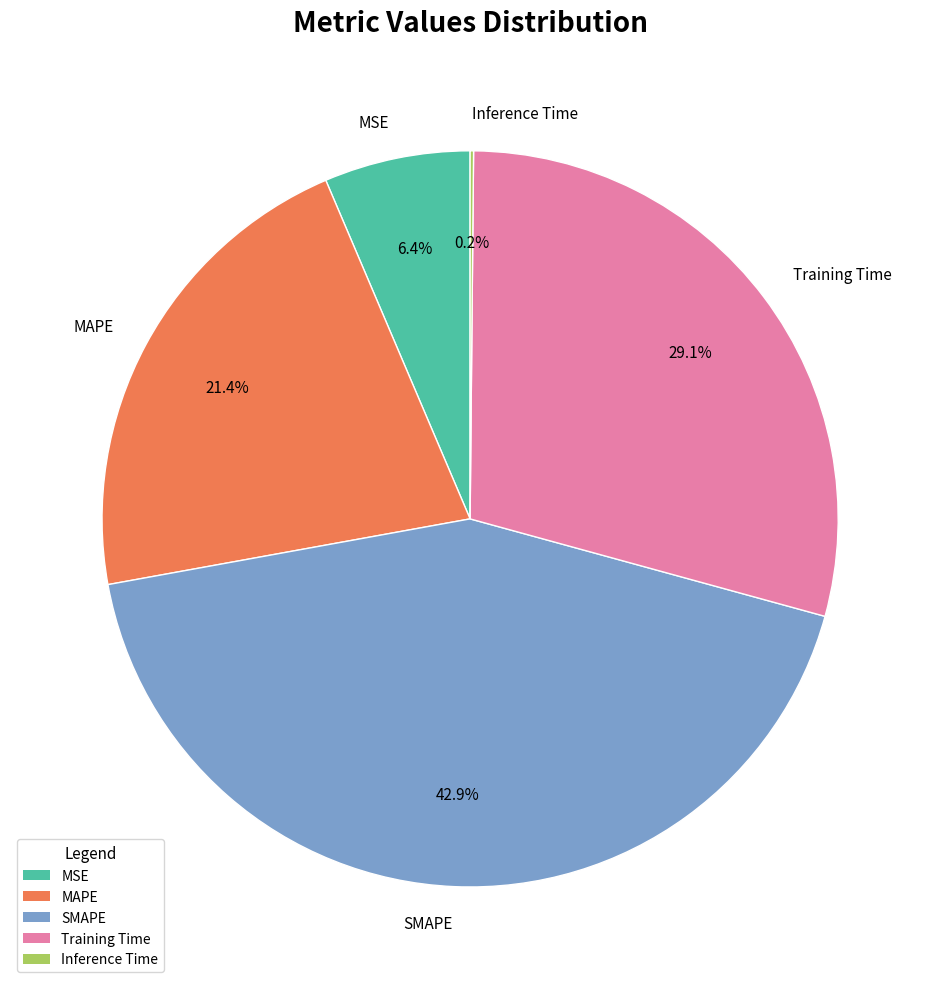

The MSE slice represents 1% of the pie. True or false?

False